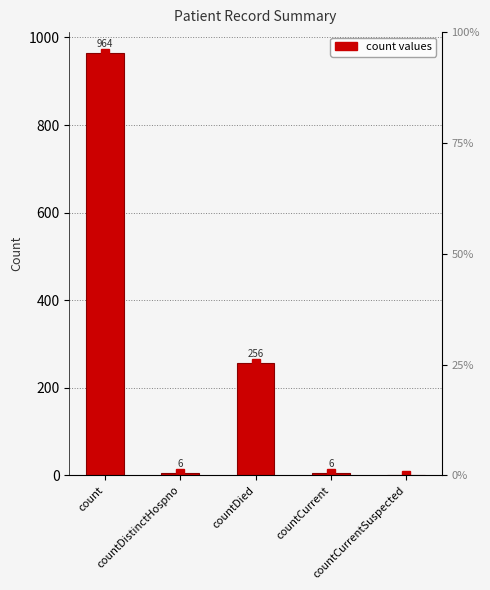

At which label is the value closest to 482?

countDied